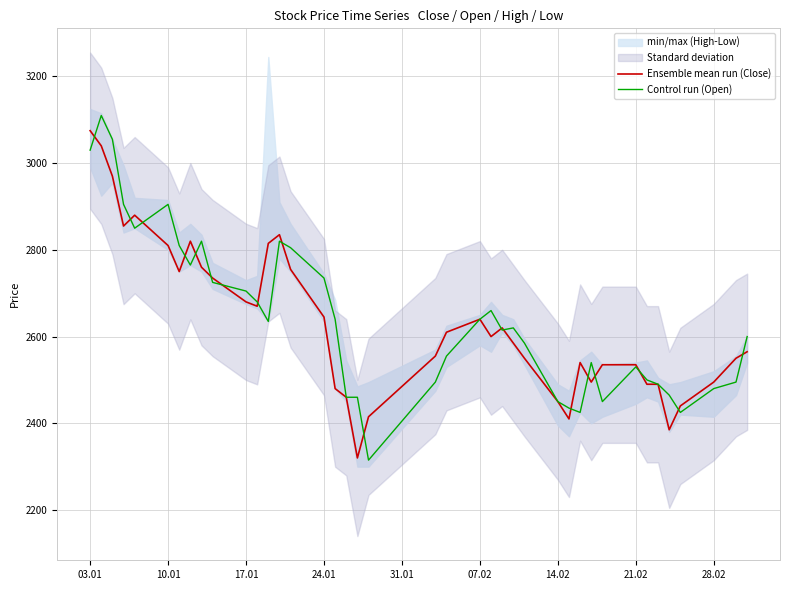

Does the chart have visible grid lines?

Yes